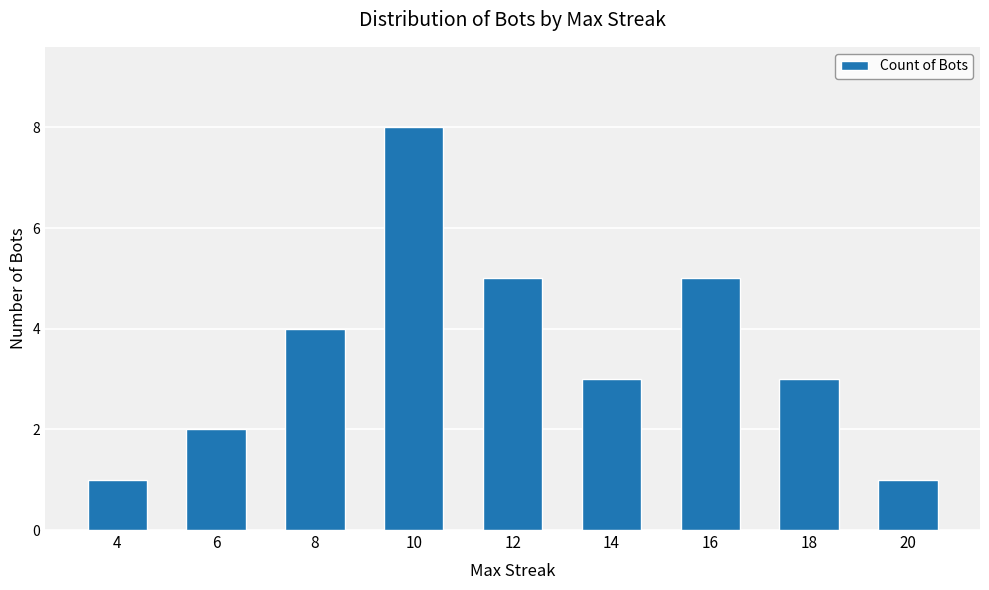

Where is the data nearest to the value 4?

8